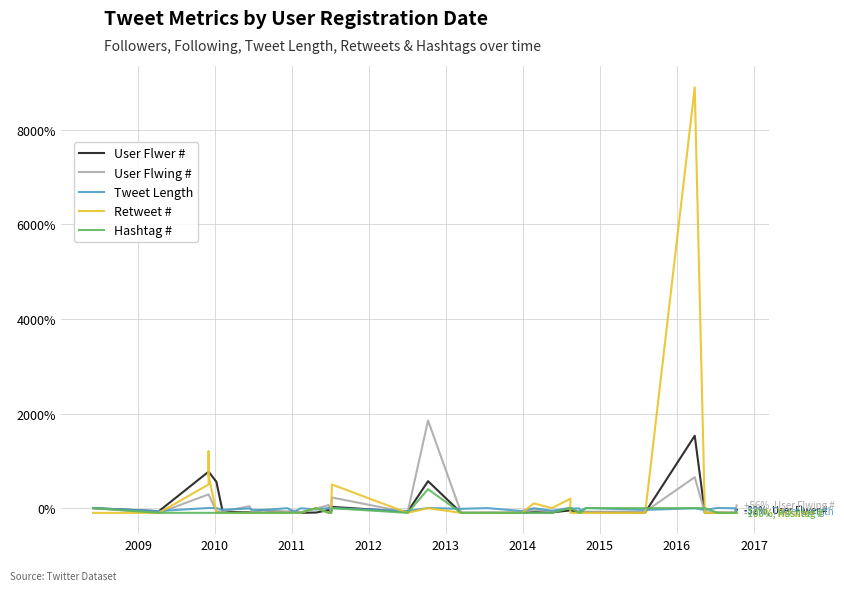

Is the value of Retweet # at 11 greater than the value of Hashtag # at 13?

No